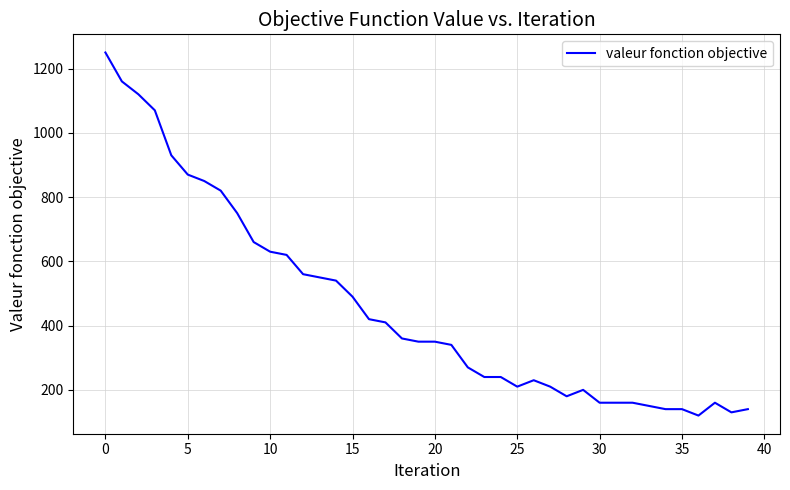

What is the difference between the maximum and minimum values?

1130